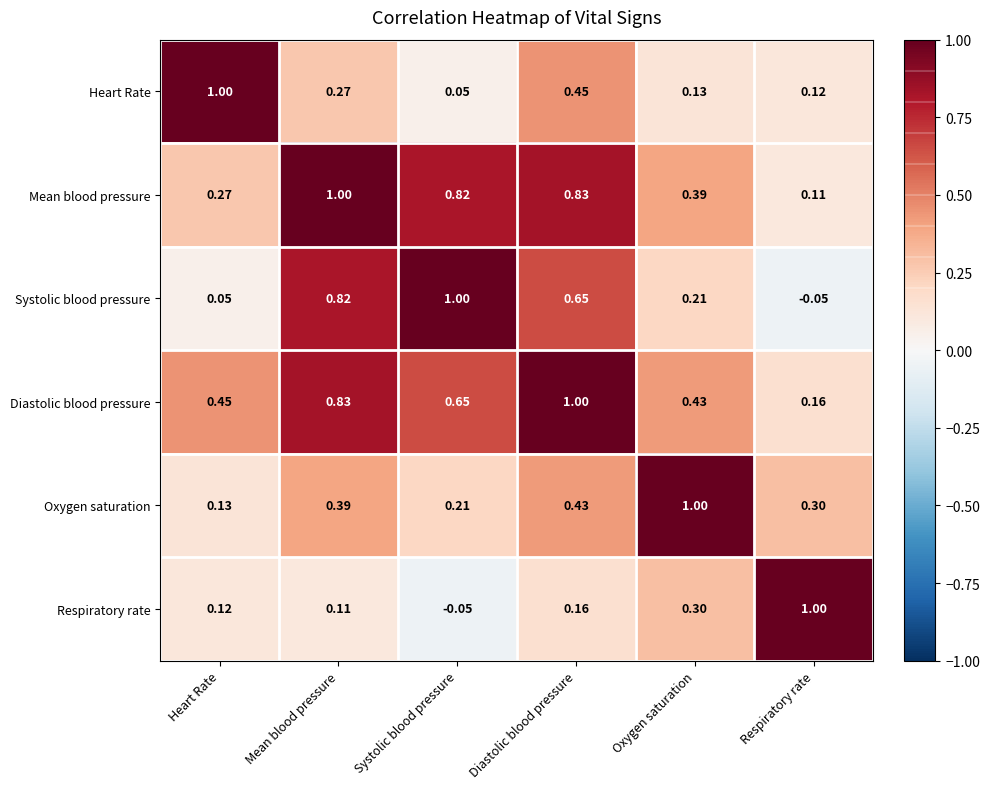

At Diastolic blood pressure, list the series in order from largest to smallest.

Diastolic blood pressure, Mean blood pressure, Systolic blood pressure, Heart Rate, Oxygen saturation, Respiratory rate